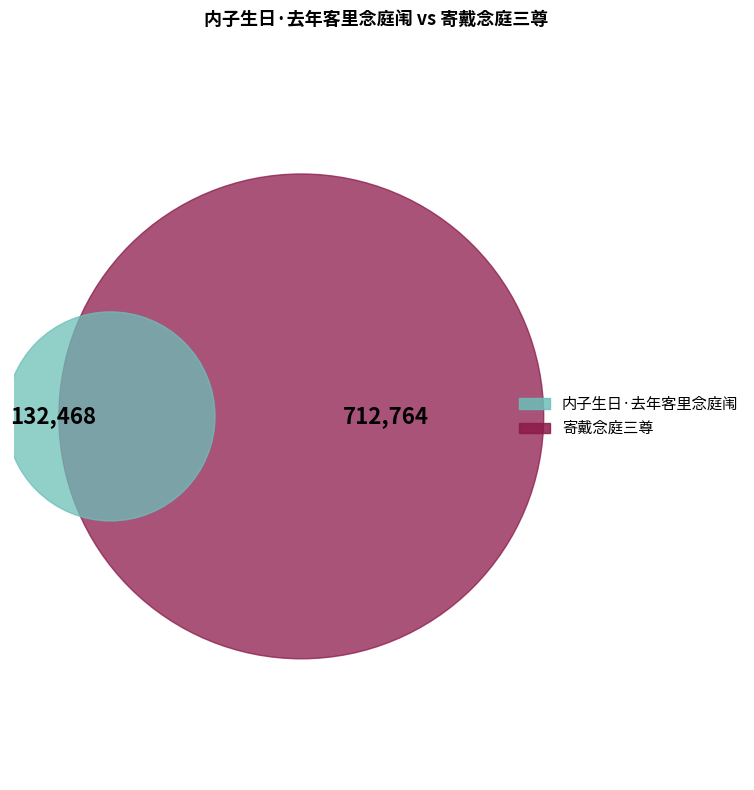

What is the ratio of the value at 寄戴念庭三尊 to the value at 内子生日·去年客里念庭闱?

5.4